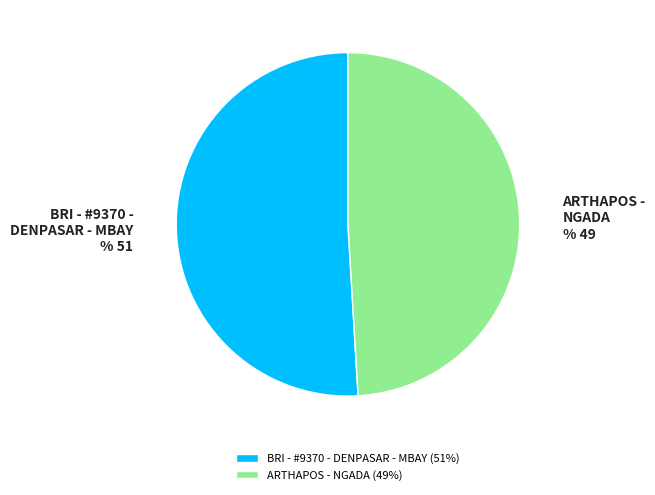

Which slice is the smallest?

ARTHAPOS - NGADA